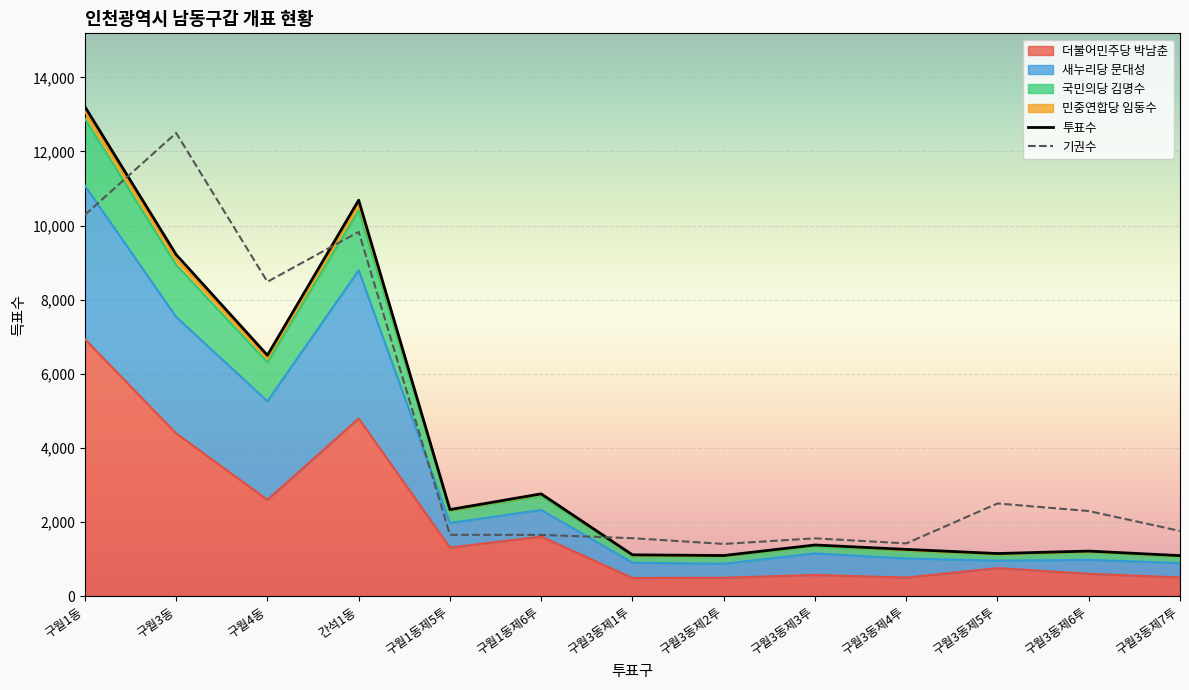

Where do 새누리당 문대성 and 기권수 first cross each other?

구월1동 and 구월3동